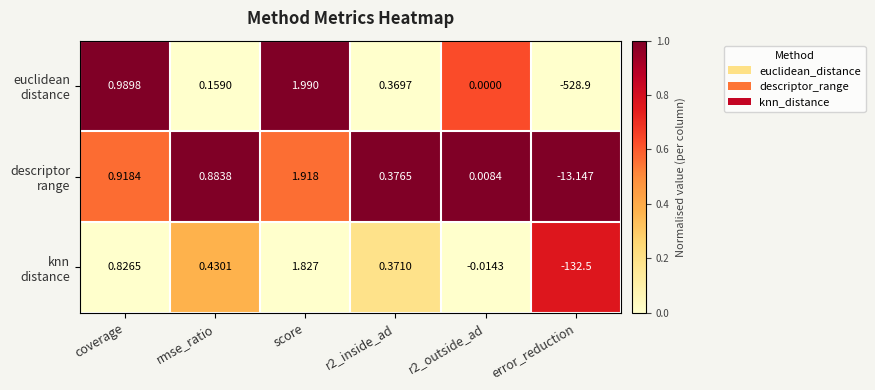

Count the number of categories in the chart.

6